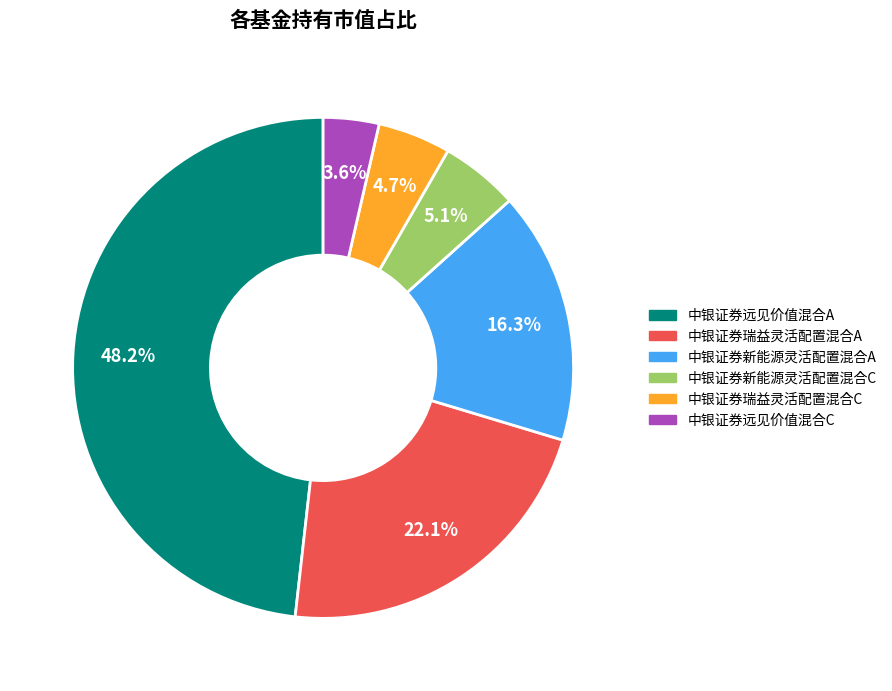

Which slice is the largest?

中银证券远见价值混合A